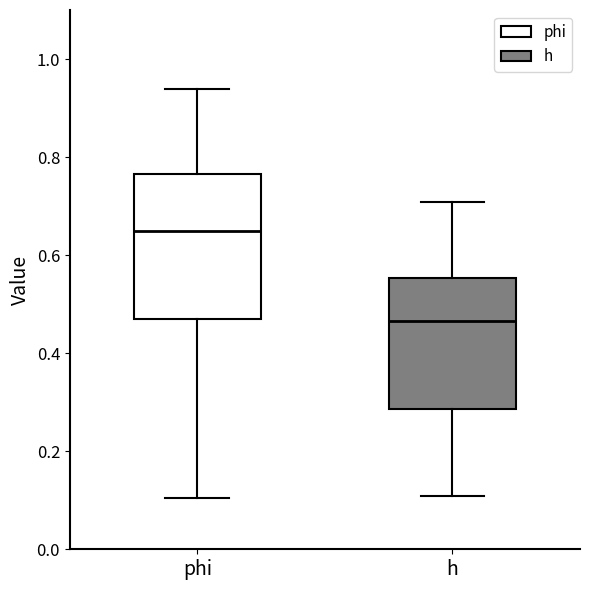

Which box is the tallest, from its lower edge to its upper edge?

phi